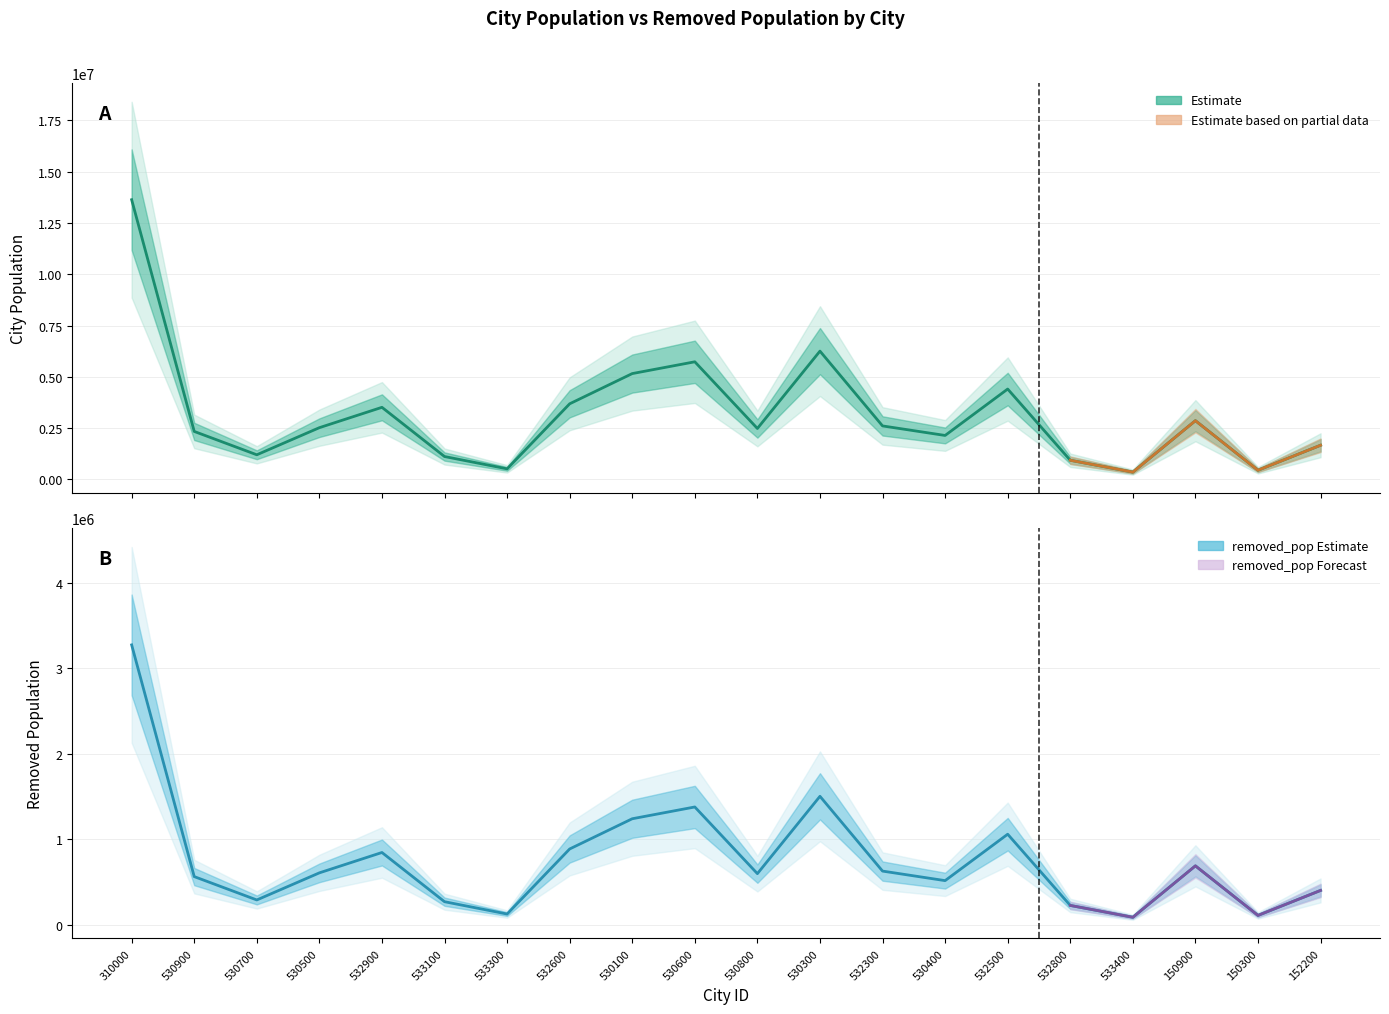

What is the difference between the maximum and minimum values in the city_pop series?

13275936